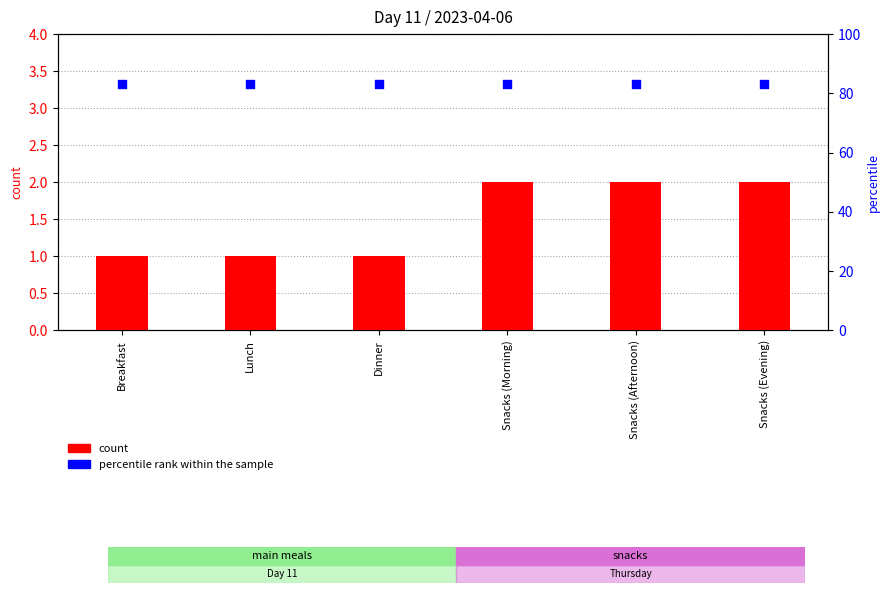

Which series contains the highest Y value?

percentile rank within the sample